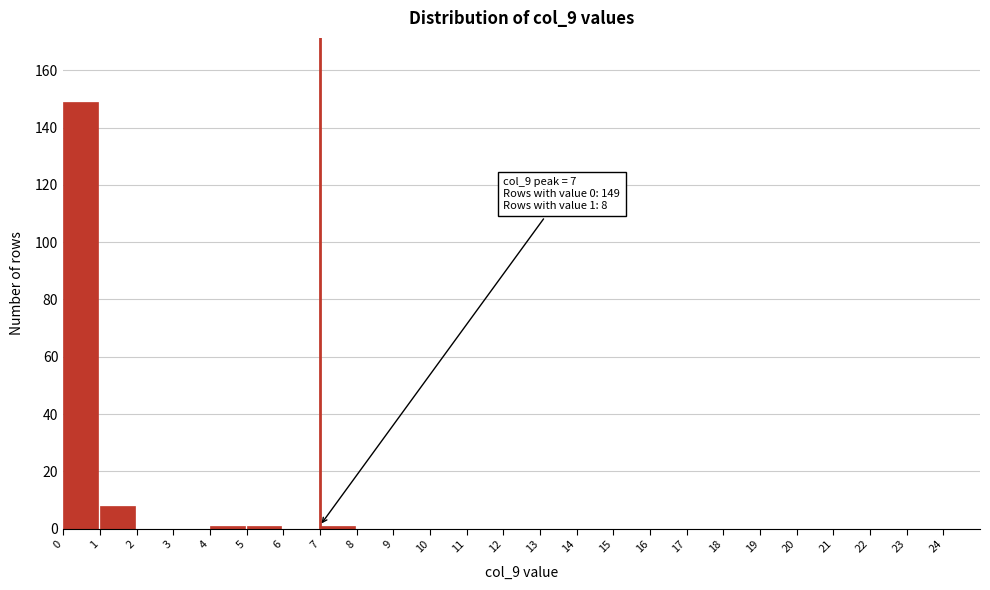

Over which range of the x-axis is the bar tallest?

0 to 1